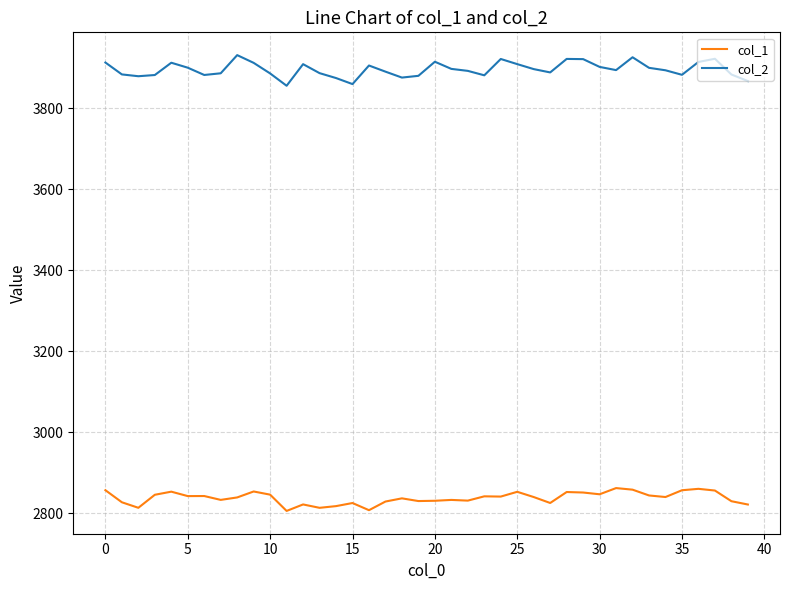

What is the difference between the maximum and minimum values in the col_2 series?

75.6